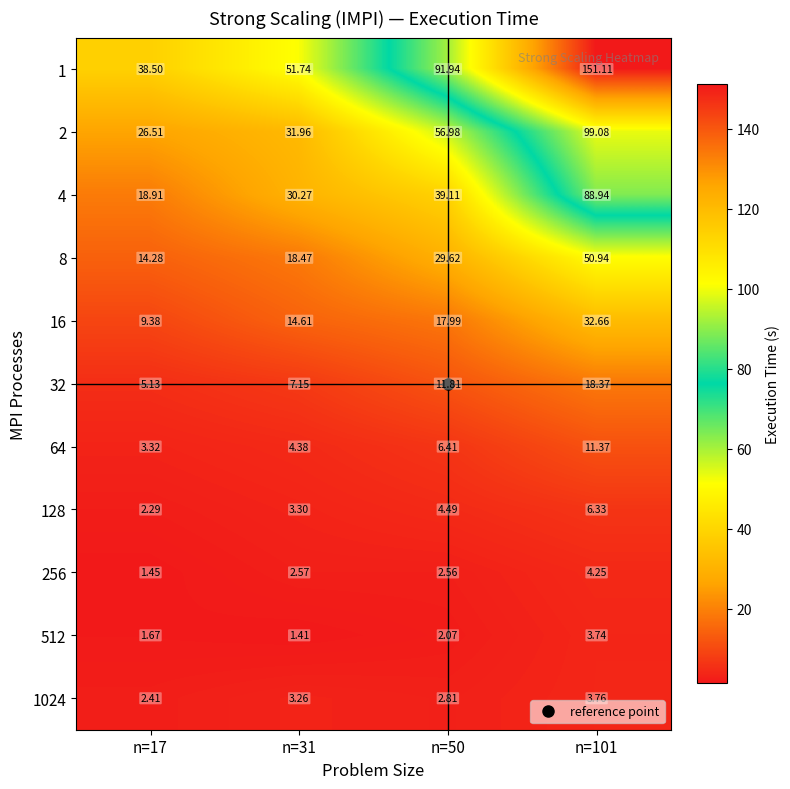

Which series has the largest total across all categories?

1